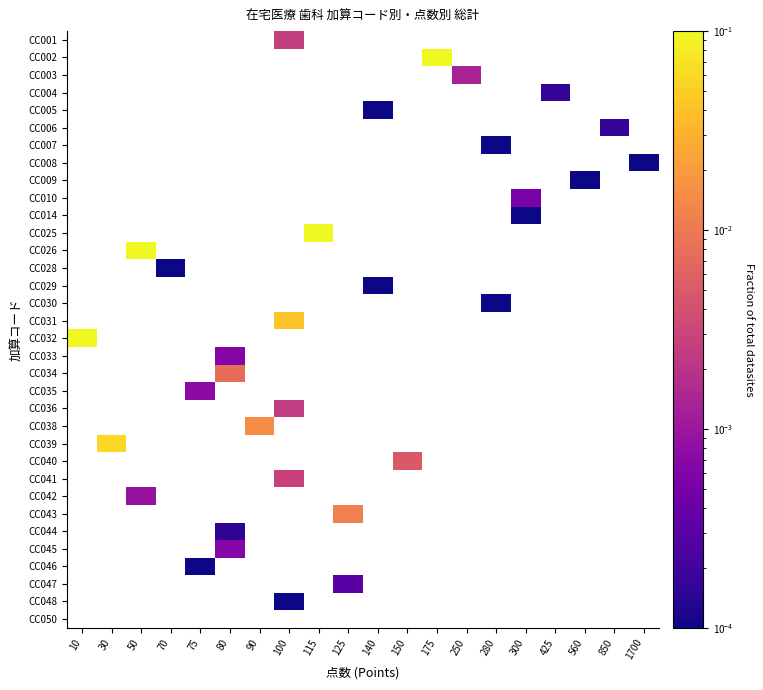

Reading left to right, transcribe all the data shown in this chart.

CC001: 10=0.0	30=0.0	50=0.0	70=0.0	75=0.0	80=0.0	90=0.0	100=0.0	115=0.0	125=0.0	140=0.0	150=0.0	175=0.0	250=0.0	280=0.0	300=0.0	425=0.0	560=0.0	850=0.0	1700=0.0
CC002: 10=0.0	30=0.0	50=0.0	70=0.0	75=0.0	80=0.0	90=0.0	100=0.0	115=0.0	125=0.0	140=0.0	150=0.0	175=0.2	250=0.0	280=0.0	300=0.0	425=0.0	560=0.0	850=0.0	1700=0.0
CC003: 10=0.0	30=0.0	50=0.0	70=0.0	75=0.0	80=0.0	90=0.0	100=0.0	115=0.0	125=0.0	140=0.0	150=0.0	175=0.0	250=0.0	280=0.0	300=0.0	425=0.0	560=0.0	850=0.0	1700=0.0
CC004: 10=0.0	30=0.0	50=0.0	70=0.0	75=0.0	80=0.0	90=0.0	100=0.0	115=0.0	125=0.0	140=0.0	150=0.0	175=0.0	250=0.0	280=0.0	300=0.0	425=0.0	560=0.0	850=0.0	1700=0.0
CC005: 10=0.0	30=0.0	50=0.0	70=0.0	75=0.0	80=0.0	90=0.0	100=0.0	115=0.0	125=0.0	140=0.0	150=0.0	175=0.0	250=0.0	280=0.0	300=0.0	425=0.0	560=0.0	850=0.0	1700=0.0
CC006: 10=0.0	30=0.0	50=0.0	70=0.0	75=0.0	80=0.0	90=0.0	100=0.0	115=0.0	125=0.0	140=0.0	150=0.0	175=0.0	250=0.0	280=0.0	300=0.0	425=0.0	560=0.0	850=0.0	1700=0.0
CC007: 10=0.0	30=0.0	50=0.0	70=0.0	75=0.0	80=0.0	90=0.0	100=0.0	115=0.0	125=0.0	140=0.0	150=0.0	175=0.0	250=0.0	280=0.0	300=0.0	425=0.0	560=0.0	850=0.0	1700=0.0
CC008: 10=0.0	30=0.0	50=0.0	70=0.0	75=0.0	80=0.0	90=0.0	100=0.0	115=0.0	125=0.0	140=0.0	150=0.0	175=0.0	250=0.0	280=0.0	300=0.0	425=0.0	560=0.0	850=0.0	1700=0.0
CC009: 10=0.0	30=0.0	50=0.0	70=0.0	75=0.0	80=0.0	90=0.0	100=0.0	115=0.0	125=0.0	140=0.0	150=0.0	175=0.0	250=0.0	280=0.0	300=0.0	425=0.0	560=0.0	850=0.0	1700=0.0
CC010: 10=0.0	30=0.0	50=0.0	70=0.0	75=0.0	80=0.0	90=0.0	100=0.0	115=0.0	125=0.0	140=0.0	150=0.0	175=0.0	250=0.0	280=0.0	300=0.0	425=0.0	560=0.0	850=0.0	1700=0.0
CC014: 10=0.0	30=0.0	50=0.0	70=0.0	75=0.0	80=0.0	90=0.0	100=0.0	115=0.0	125=0.0	140=0.0	150=0.0	175=0.0	250=0.0	280=0.0	300=0.0	425=0.0	560=0.0	850=0.0	1700=0.0
CC025: 10=0.0	30=0.0	50=0.0	70=0.0	75=0.0	80=0.0	90=0.0	100=0.0	115=0.1	125=0.0	140=0.0	150=0.0	175=0.0	250=0.0	280=0.0	300=0.0	425=0.0	560=0.0	850=0.0	1700=0.0
CC026: 10=0.0	30=0.0	50=0.4	70=0.0	75=0.0	80=0.0	90=0.0	100=0.0	115=0.0	125=0.0	140=0.0	150=0.0	175=0.0	250=0.0	280=0.0	300=0.0	425=0.0	560=0.0	850=0.0	1700=0.0
CC028: 10=0.0	30=0.0	50=0.0	70=0.0	75=0.0	80=0.0	90=0.0	100=0.0	115=0.0	125=0.0	140=0.0	150=0.0	175=0.0	250=0.0	280=0.0	300=0.0	425=0.0	560=0.0	850=0.0	1700=0.0
CC029: 10=0.0	30=0.0	50=0.0	70=0.0	75=0.0	80=0.0	90=0.0	100=0.0	115=0.0	125=0.0	140=0.0	150=0.0	175=0.0	250=0.0	280=0.0	300=0.0	425=0.0	560=0.0	850=0.0	1700=0.0
CC030: 10=0.0	30=0.0	50=0.0	70=0.0	75=0.0	80=0.0	90=0.0	100=0.0	115=0.0	125=0.0	140=0.0	150=0.0	175=0.0	250=0.0	280=0.0	300=0.0	425=0.0	560=0.0	850=0.0	1700=0.0
CC031: 10=0.0	30=0.0	50=0.0	70=0.0	75=0.0	80=0.0	90=0.0	100=0.0	115=0.0	125=0.0	140=0.0	150=0.0	175=0.0	250=0.0	280=0.0	300=0.0	425=0.0	560=0.0	850=0.0	1700=0.0
CC032: 10=0.1	30=0.0	50=0.0	70=0.0	75=0.0	80=0.0	90=0.0	100=0.0	115=0.0	125=0.0	140=0.0	150=0.0	175=0.0	250=0.0	280=0.0	300=0.0	425=0.0	560=0.0	850=0.0	1700=0.0
CC033: 10=0.0	30=0.0	50=0.0	70=0.0	75=0.0	80=0.0	90=0.0	100=0.0	115=0.0	125=0.0	140=0.0	150=0.0	175=0.0	250=0.0	280=0.0	300=0.0	425=0.0	560=0.0	850=0.0	1700=0.0
CC034: 10=0.0	30=0.0	50=0.0	70=0.0	75=0.0	80=0.0	90=0.0	100=0.0	115=0.0	125=0.0	140=0.0	150=0.0	175=0.0	250=0.0	280=0.0	300=0.0	425=0.0	560=0.0	850=0.0	1700=0.0
CC035: 10=0.0	30=0.0	50=0.0	70=0.0	75=0.0	80=0.0	90=0.0	100=0.0	115=0.0	125=0.0	140=0.0	150=0.0	175=0.0	250=0.0	280=0.0	300=0.0	425=0.0	560=0.0	850=0.0	1700=0.0
CC036: 10=0.0	30=0.0	50=0.0	70=0.0	75=0.0	80=0.0	90=0.0	100=0.0	115=0.0	125=0.0	140=0.0	150=0.0	175=0.0	250=0.0	280=0.0	300=0.0	425=0.0	560=0.0	850=0.0	1700=0.0
CC038: 10=0.0	30=0.0	50=0.0	70=0.0	75=0.0	80=0.0	90=0.0	100=0.0	115=0.0	125=0.0	140=0.0	150=0.0	175=0.0	250=0.0	280=0.0	300=0.0	425=0.0	560=0.0	850=0.0	1700=0.0
CC039: 10=0.0	30=0.1	50=0.0	70=0.0	75=0.0	80=0.0	90=0.0	100=0.0	115=0.0	125=0.0	140=0.0	150=0.0	175=0.0	250=0.0	280=0.0	300=0.0	425=0.0	560=0.0	850=0.0	1700=0.0
CC040: 10=0.0	30=0.0	50=0.0	70=0.0	75=0.0	80=0.0	90=0.0	100=0.0	115=0.0	125=0.0	140=0.0	150=0.0	175=0.0	250=0.0	280=0.0	300=0.0	425=0.0	560=0.0	850=0.0	1700=0.0
CC041: 10=0.0	30=0.0	50=0.0	70=0.0	75=0.0	80=0.0	90=0.0	100=0.0	115=0.0	125=0.0	140=0.0	150=0.0	175=0.0	250=0.0	280=0.0	300=0.0	425=0.0	560=0.0	850=0.0	1700=0.0
CC042: 10=0.0	30=0.0	50=0.0	70=0.0	75=0.0	80=0.0	90=0.0	100=0.0	115=0.0	125=0.0	140=0.0	150=0.0	175=0.0	250=0.0	280=0.0	300=0.0	425=0.0	560=0.0	850=0.0	1700=0.0
CC043: 10=0.0	30=0.0	50=0.0	70=0.0	75=0.0	80=0.0	90=0.0	100=0.0	115=0.0	125=0.0	140=0.0	150=0.0	175=0.0	250=0.0	280=0.0	300=0.0	425=0.0	560=0.0	850=0.0	1700=0.0
CC044: 10=0.0	30=0.0	50=0.0	70=0.0	75=0.0	80=0.0	90=0.0	100=0.0	115=0.0	125=0.0	140=0.0	150=0.0	175=0.0	250=0.0	280=0.0	300=0.0	425=0.0	560=0.0	850=0.0	1700=0.0
CC045: 10=0.0	30=0.0	50=0.0	70=0.0	75=0.0	80=0.0	90=0.0	100=0.0	115=0.0	125=0.0	140=0.0	150=0.0	175=0.0	250=0.0	280=0.0	300=0.0	425=0.0	560=0.0	850=0.0	1700=0.0
CC046: 10=0.0	30=0.0	50=0.0	70=0.0	75=0.0	80=0.0	90=0.0	100=0.0	115=0.0	125=0.0	140=0.0	150=0.0	175=0.0	250=0.0	280=0.0	300=0.0	425=0.0	560=0.0	850=0.0	1700=0.0
CC047: 10=0.0	30=0.0	50=0.0	70=0.0	75=0.0	80=0.0	90=0.0	100=0.0	115=0.0	125=0.0	140=0.0	150=0.0	175=0.0	250=0.0	280=0.0	300=0.0	425=0.0	560=0.0	850=0.0	1700=0.0
CC048: 10=0.0	30=0.0	50=0.0	70=0.0	75=0.0	80=0.0	90=0.0	100=0.0	115=0.0	125=0.0	140=0.0	150=0.0	175=0.0	250=0.0	280=0.0	300=0.0	425=0.0	560=0.0	850=0.0	1700=0.0
CC050: 10=0.0	30=0.0	50=0.0	70=0.0	75=0.0	80=0.0	90=0.0	100=0.0	115=0.0	125=0.0	140=0.0	150=0.0	175=0.0	250=0.0	280=0.0	300=0.0	425=0.0	560=0.0	850=0.0	1700=0.0